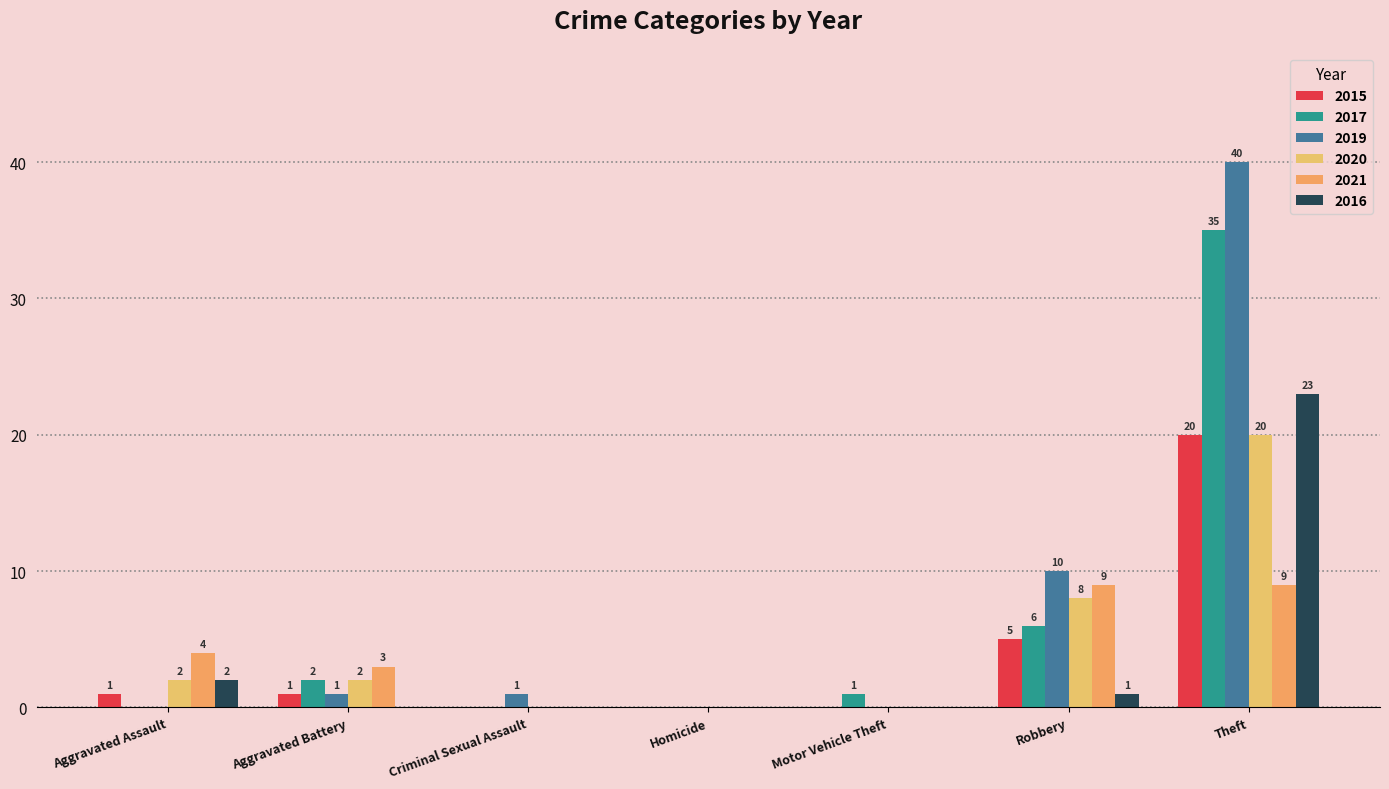

Count the number of data series in this chart.

6